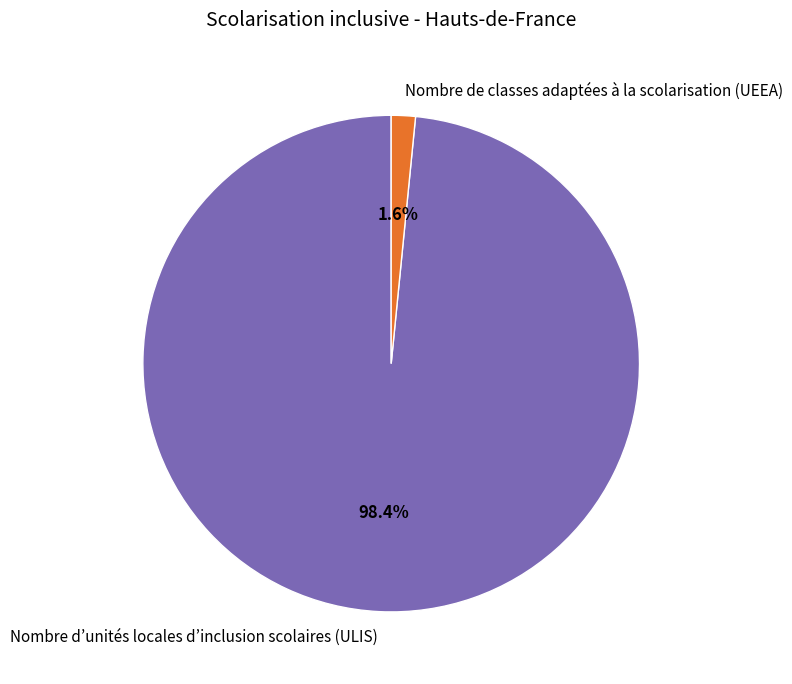

True or false: Nombre d’unités locales d’inclusion scolaires (ULIS) accounts for 98% of the total.

True